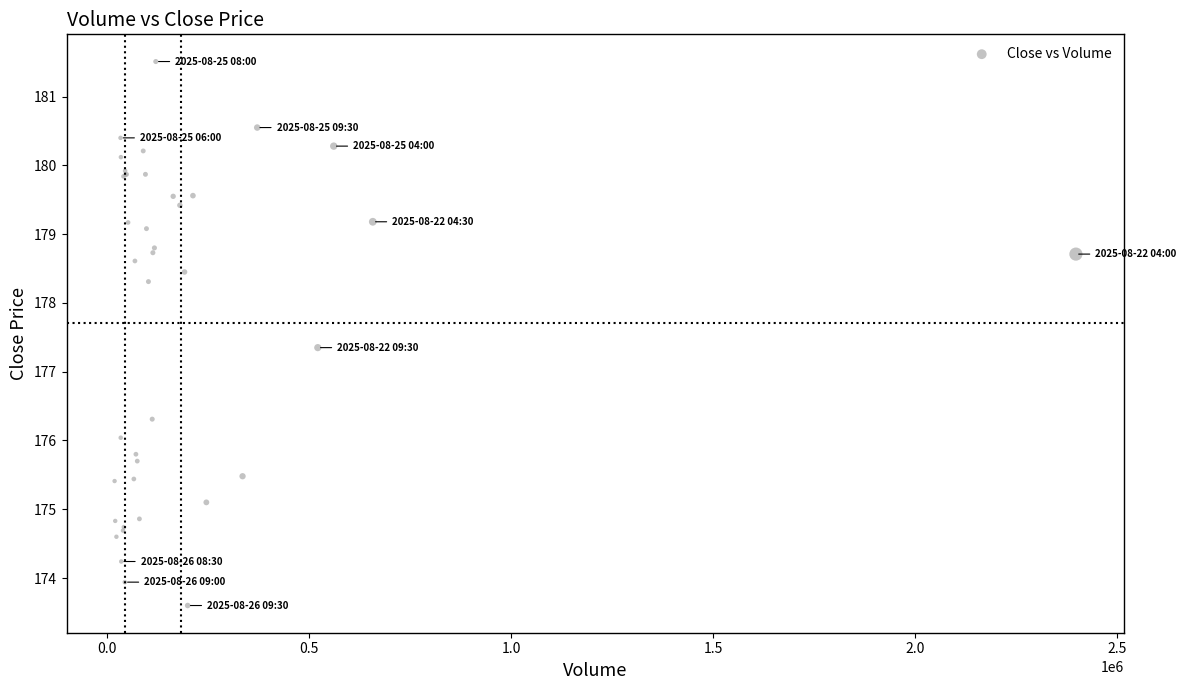

What Y value in the scatter plot is closest to 177?

177.4